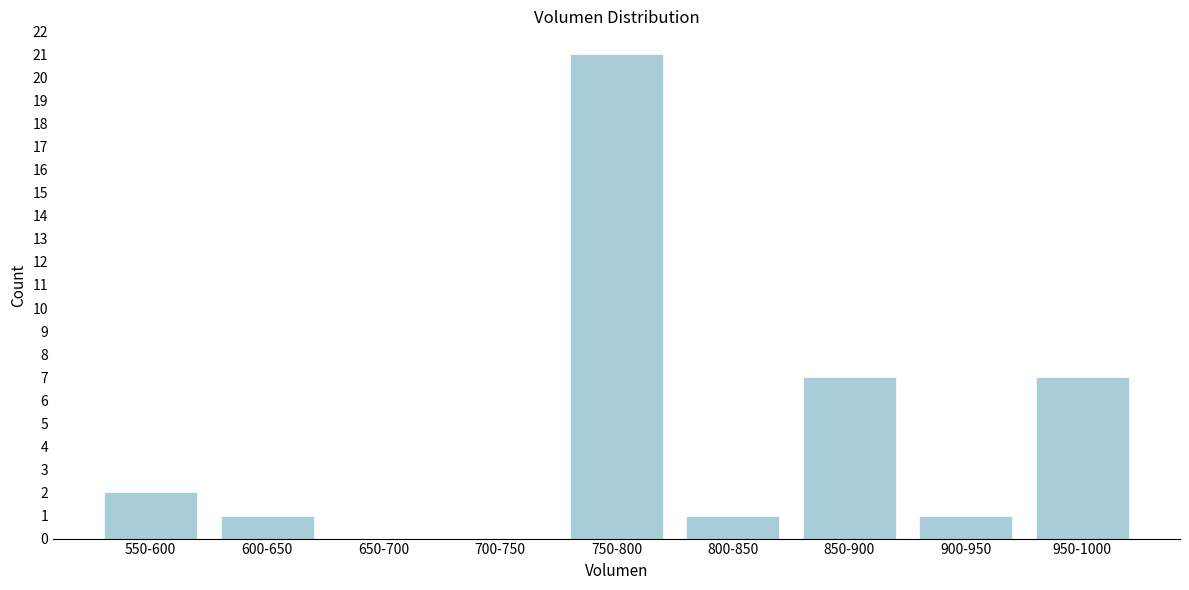

Reading left to right, transcribe all the data shown in this chart.

550-600=2	600-650=1	650-700=0	700-750=0	750-800=21	800-850=1	850-900=7	900-950=1	950-1000=7